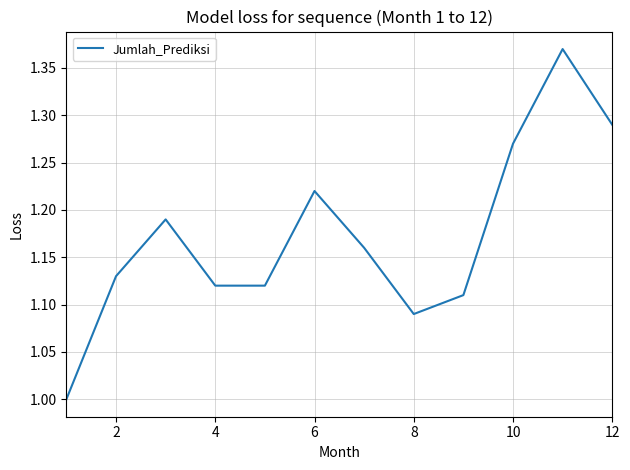

What is the smallest value displayed?

1.0